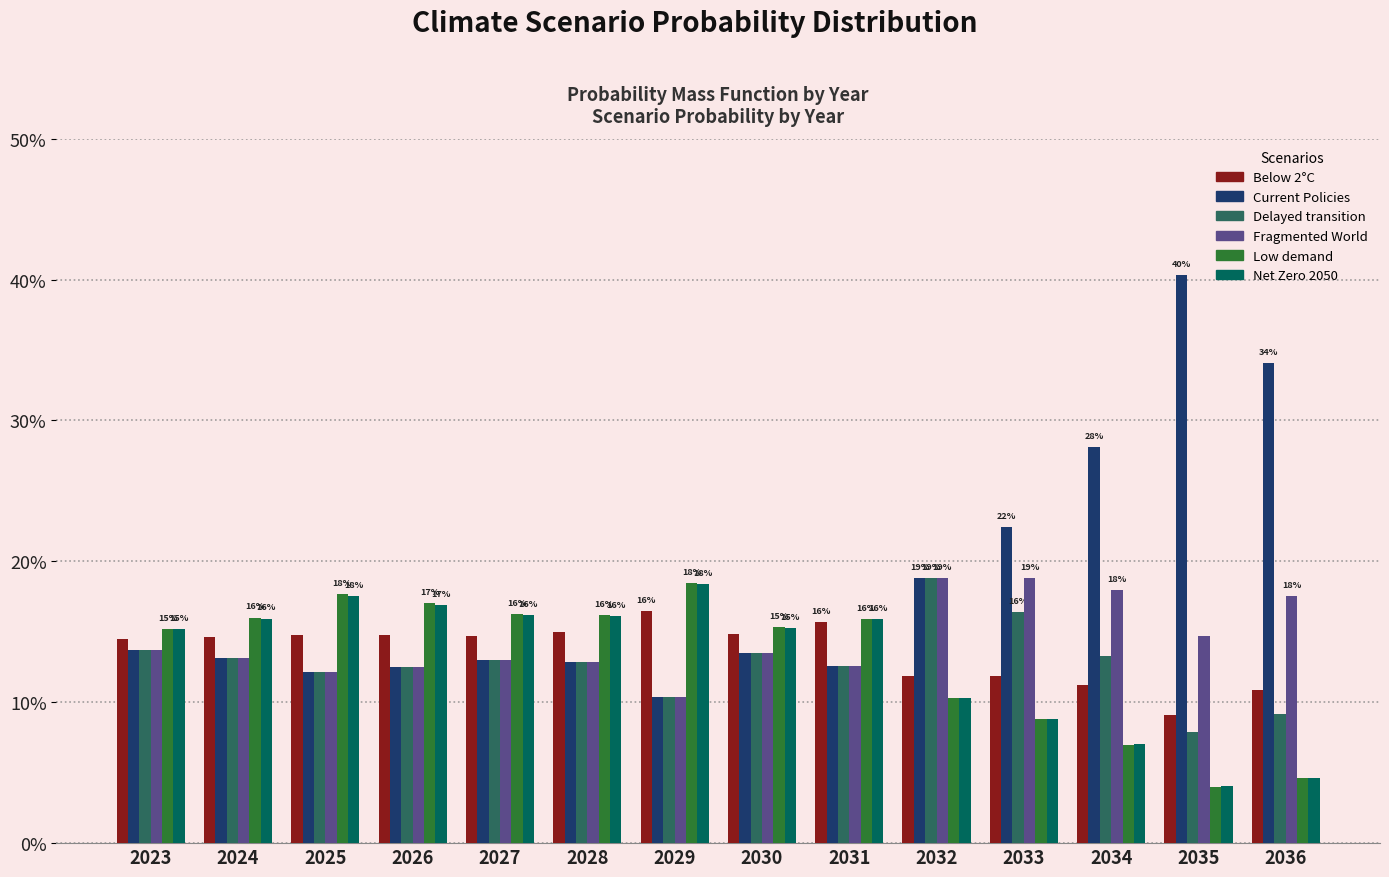

What is the minimum value for Below 2°C?

0.1